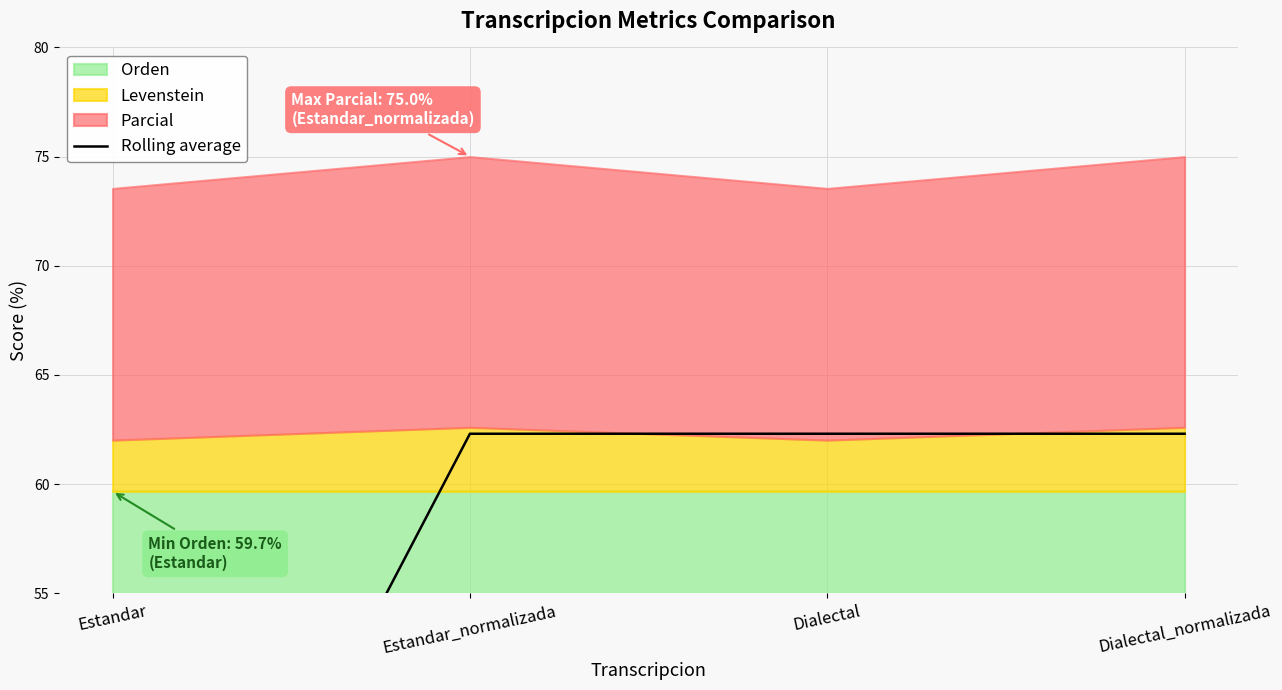

What is the label of the 4th point from the left?

Dialectal_normalizada